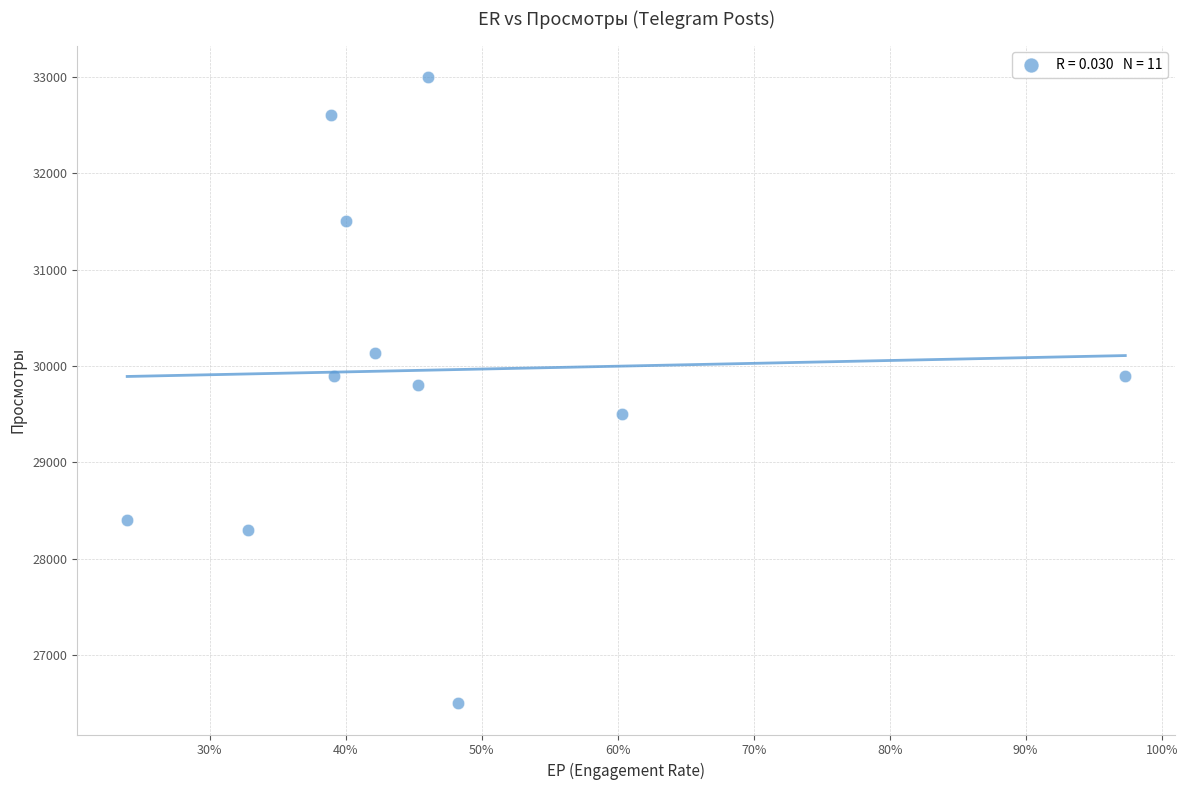

What is the average Y value?

29958